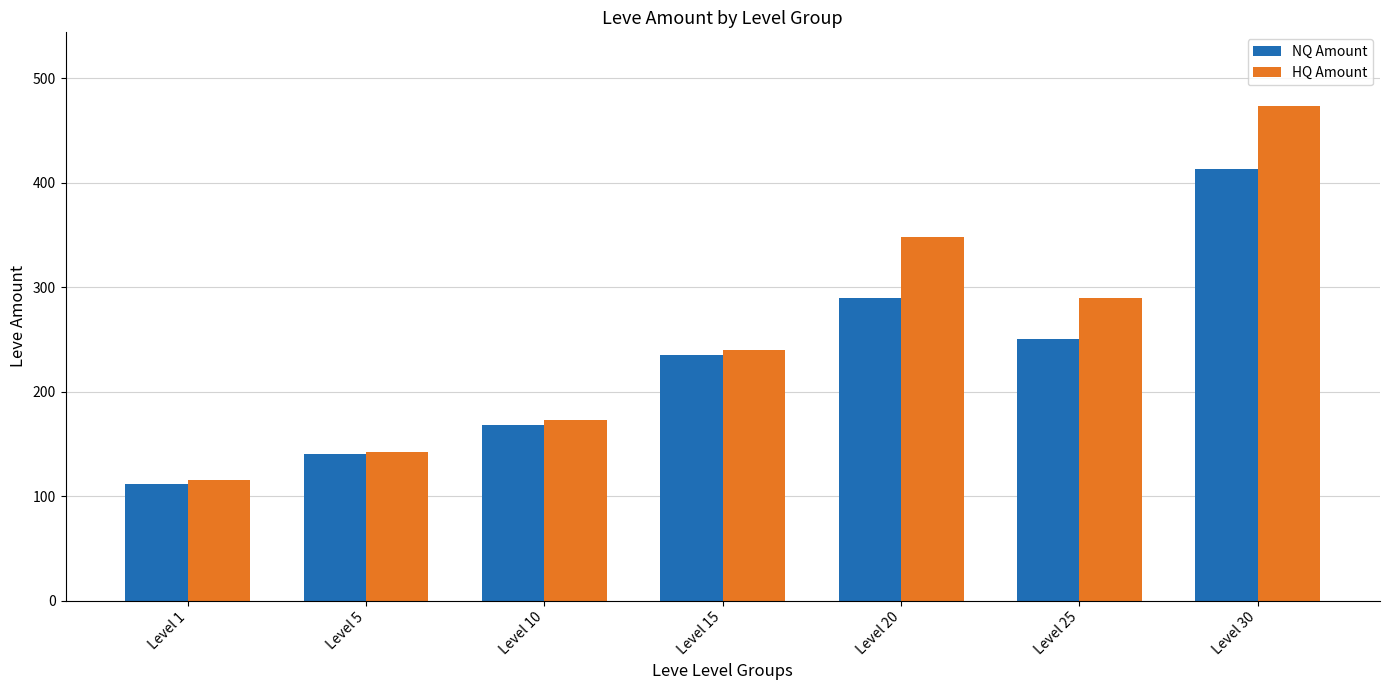

List the labels in order of NQ Amount value, largest first.

Level 30, Level 20, Level 25, Level 15, Level 10, Level 5, Level 1